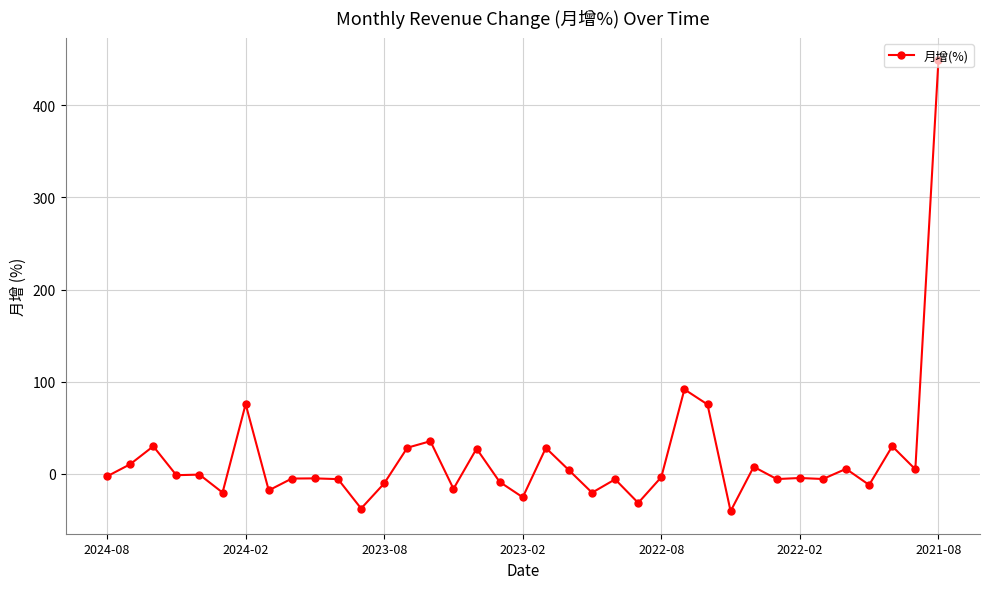

What is the difference between the maximum and minimum values?

489.5